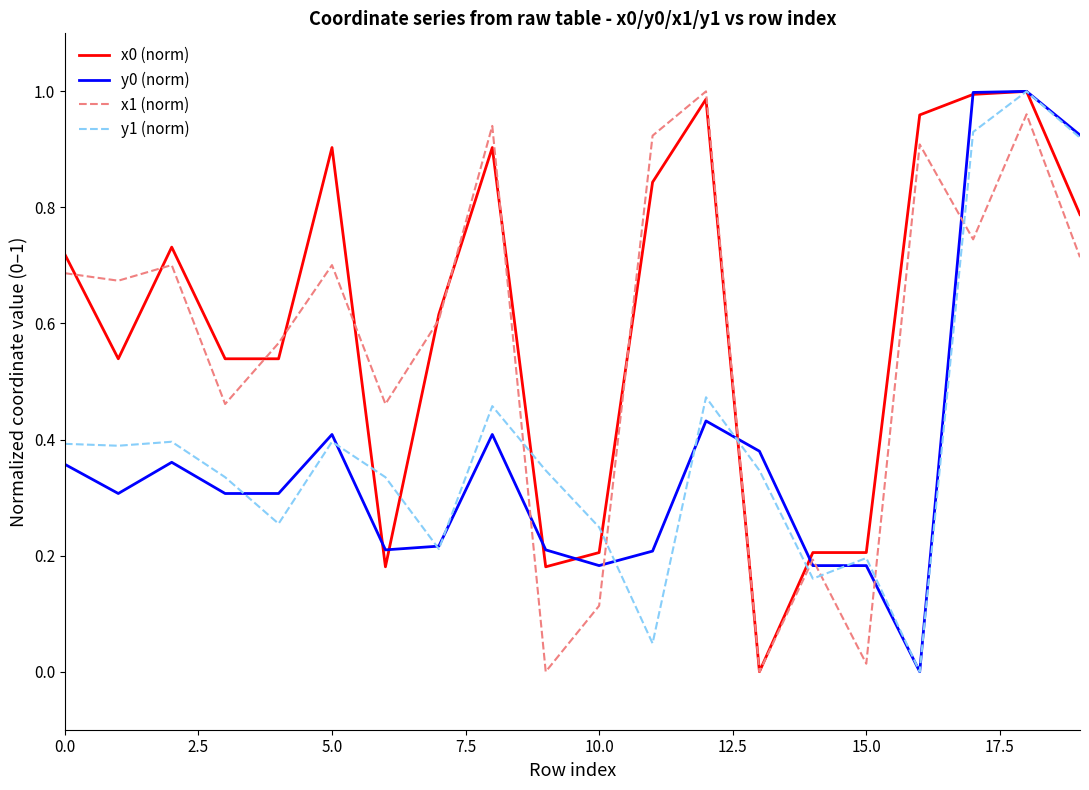

At which label does y1 (norm) reach its minimum?

16